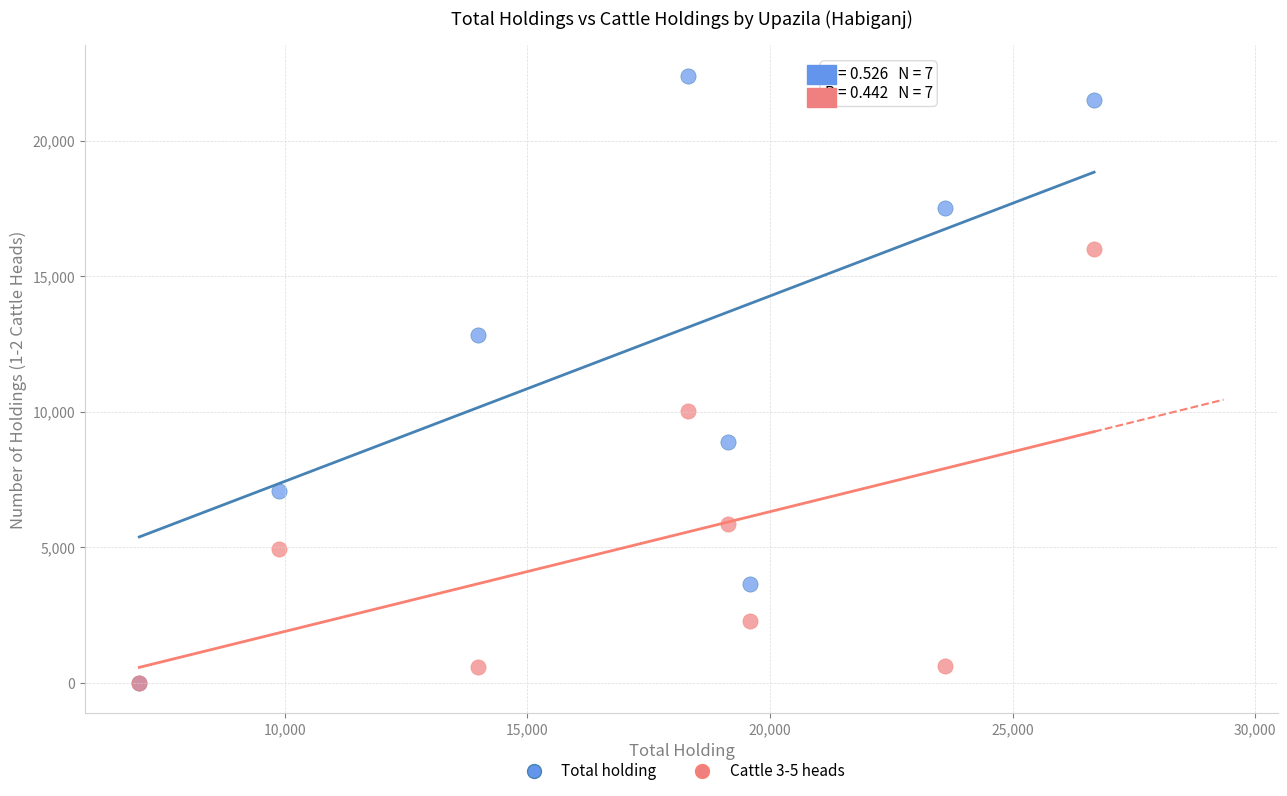

In the Total holding series, what Y value is closest to 11200?

12852